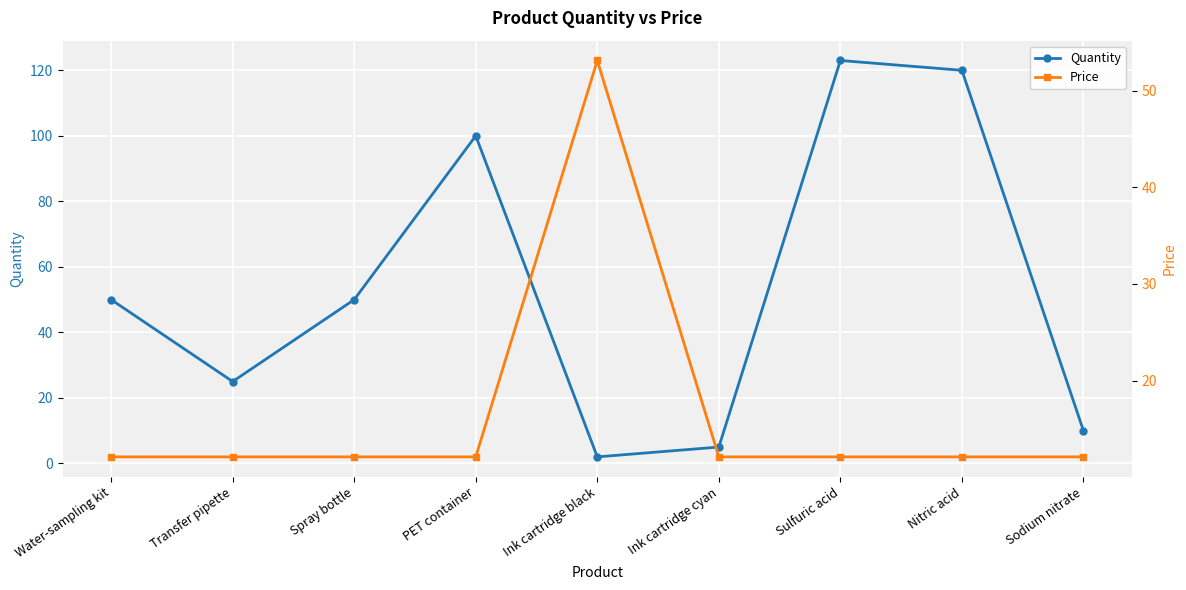

What is the minimum value for Price?

12.1